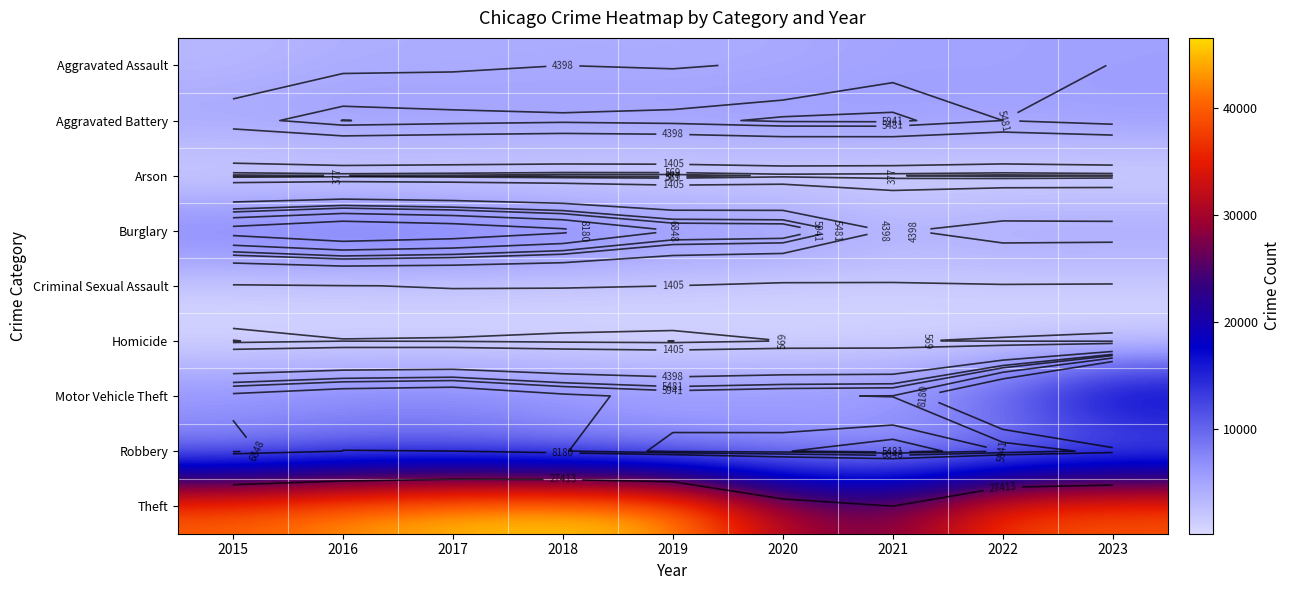

What is the spread (max minus min) of values at 2021?

27036